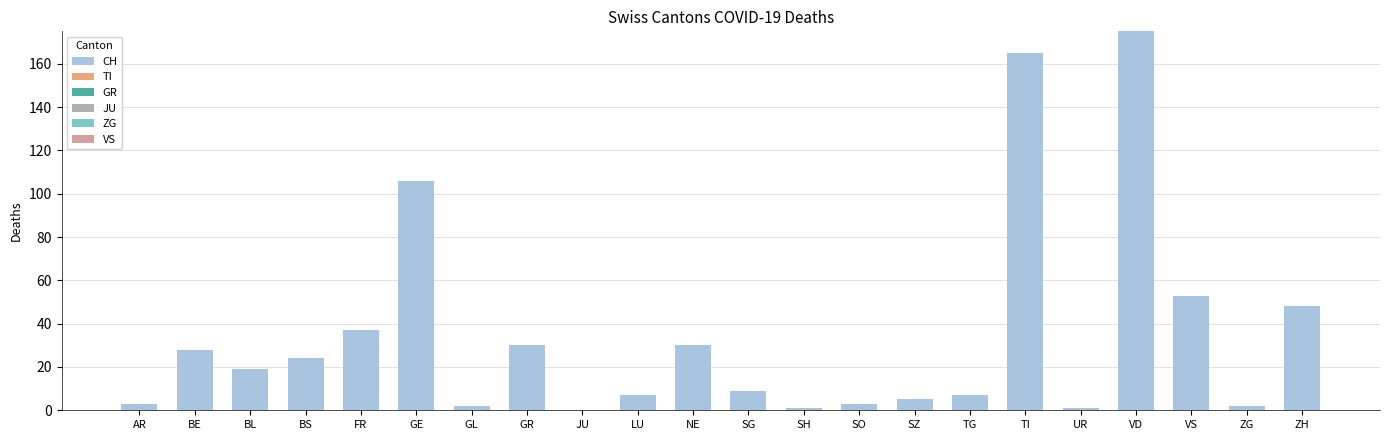

What is the sum of the values at VS and NE?

83